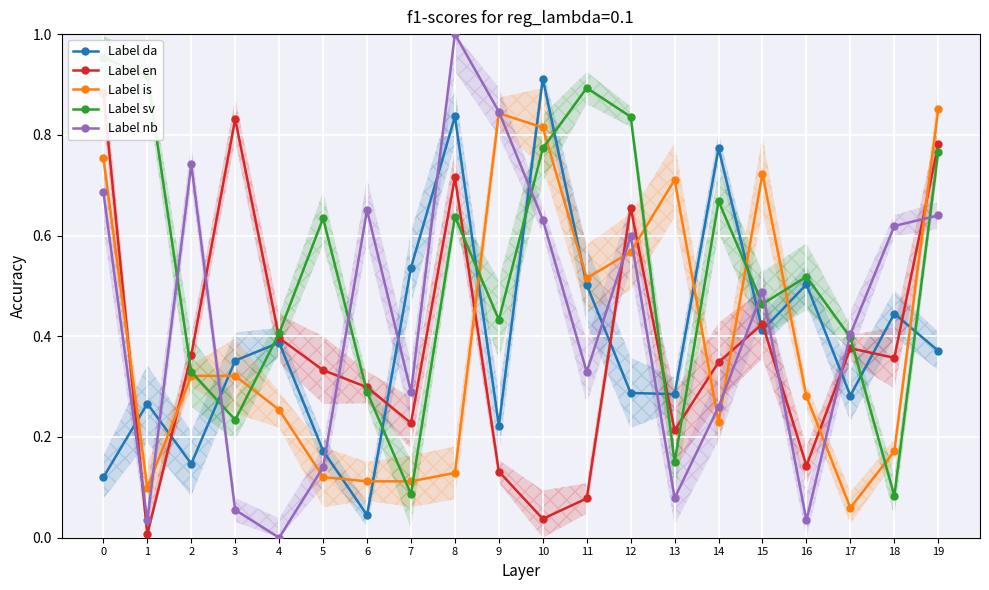

What is the spread (max minus min) of values at 18?

0.5